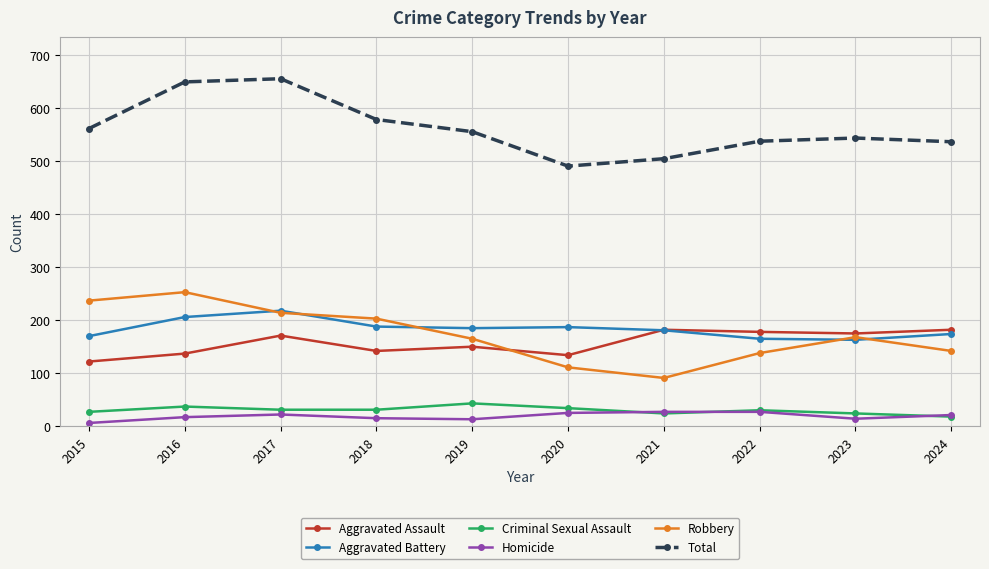

What is the value of the Robbery point at the 1st from the left?

237